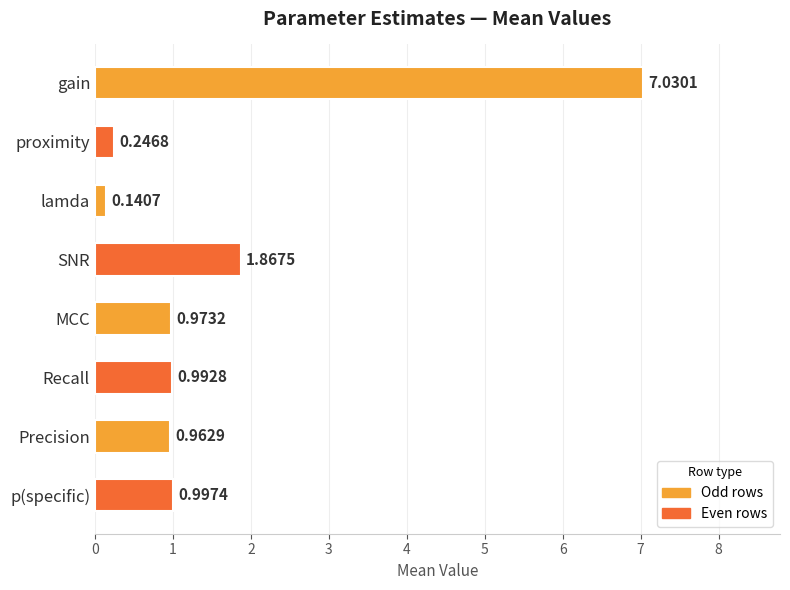

What is the difference between the second highest and second lowest values?

1.6